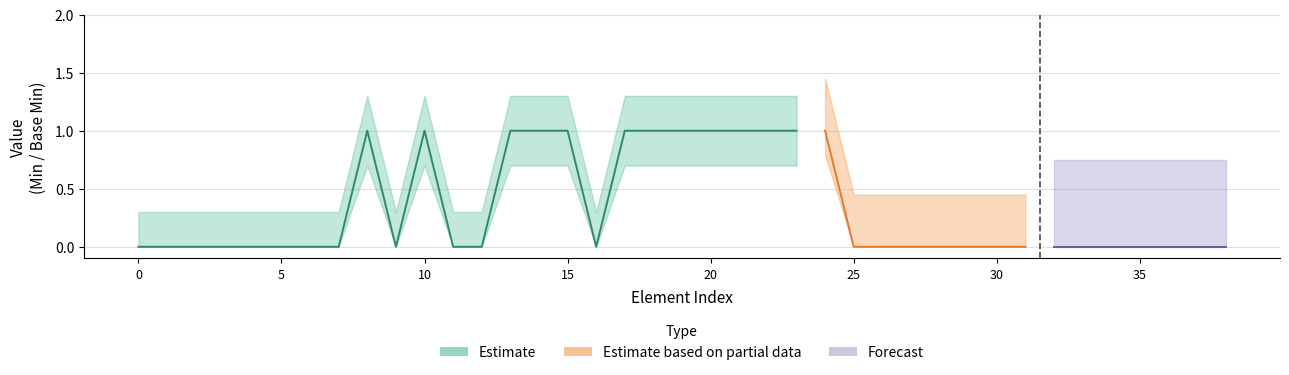

True or false: Estimate_high has a value of 0 at 0.

False